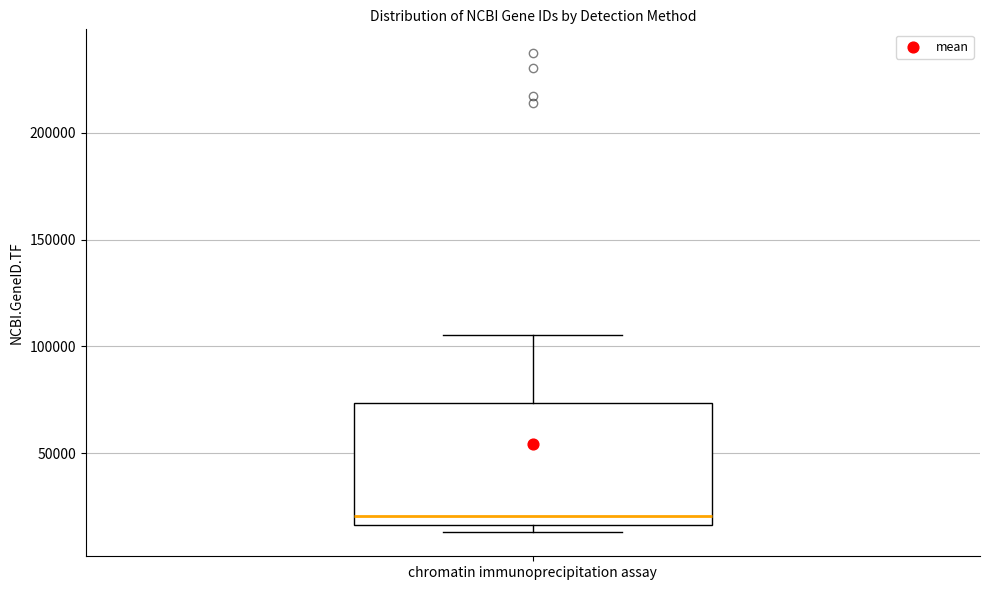

Where is the lower edge of the box for chromatin immunoprecipitation assay on the y-axis? The values are not printed on the chart, so give them approximately, as read against the axis.

15000